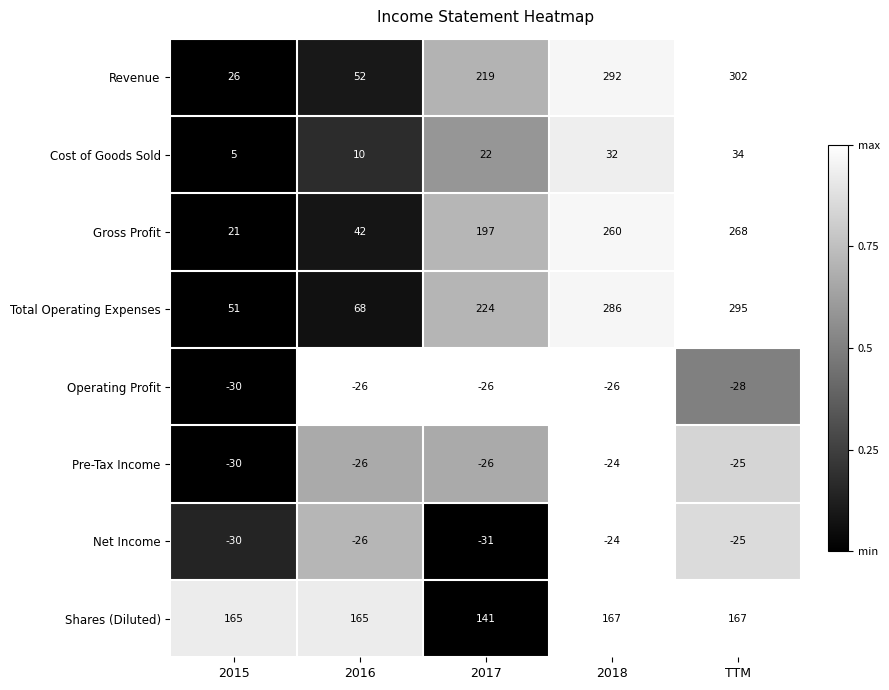

Which label corresponds to the largest value in the chart?

TTM